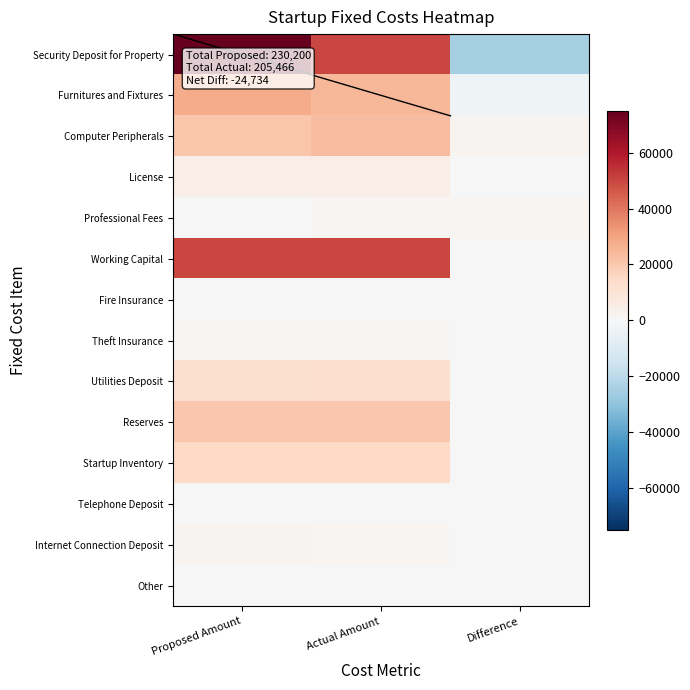

At Difference, list the series in order from largest to smallest.

Computer Peripherals, Professional Fees, Utilities Deposit, License, Working Capital, Reserves, Startup Inventory, Telephone Deposit, Fire Insurance, Theft Insurance, Internet Connection Deposit, Furnitures and Fixtures, Security Deposit for Property